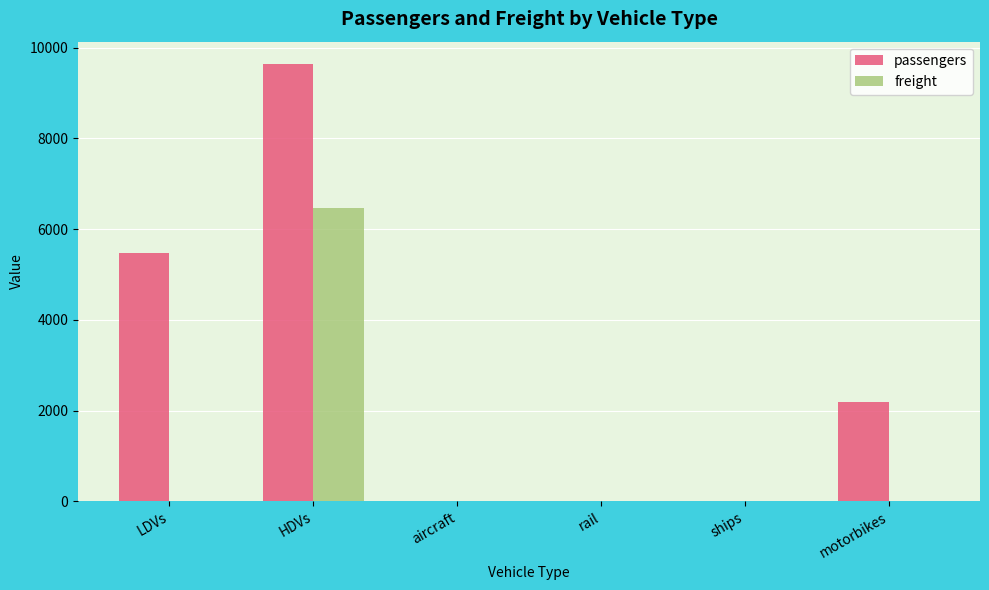

Reading left to right, extract all data points from this chart.

passengers: 5476.2	9650.6	0.0	0.0	0.0	2187.4
freight: 0.0	6471.4	0.0	0.0	0.0	0.0